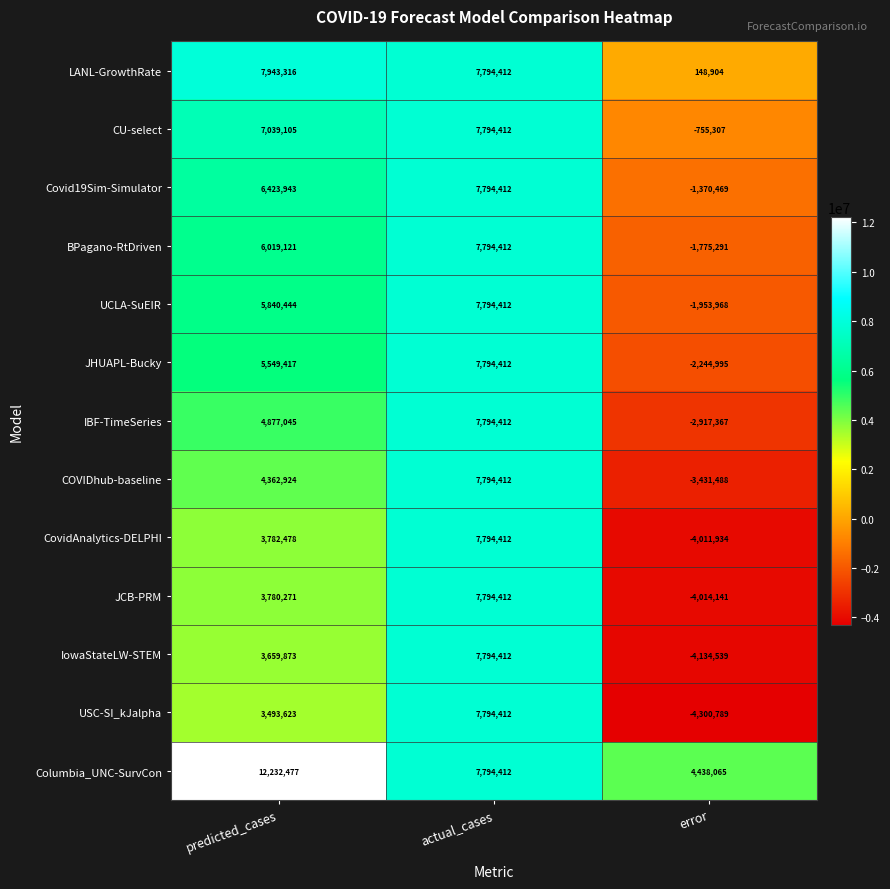

Which category has the lowest value in the CU-select series?

error